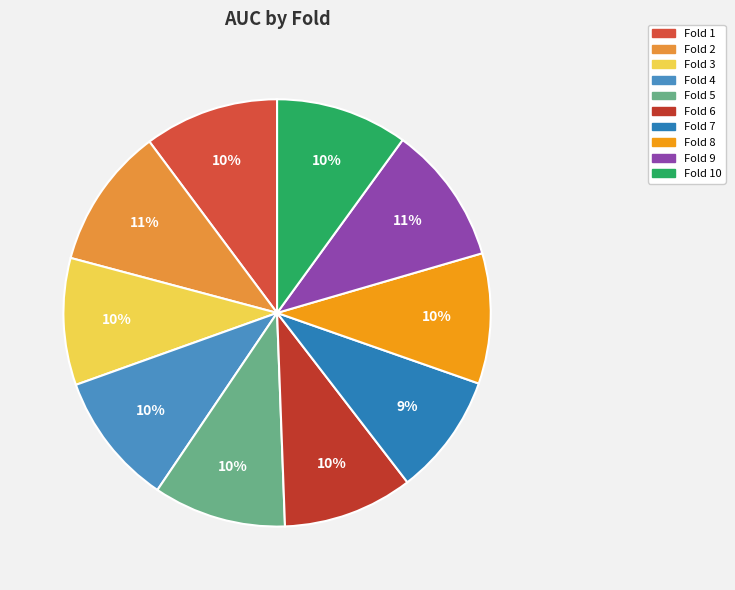

What is the largest slice in the pie chart?

Fold 2